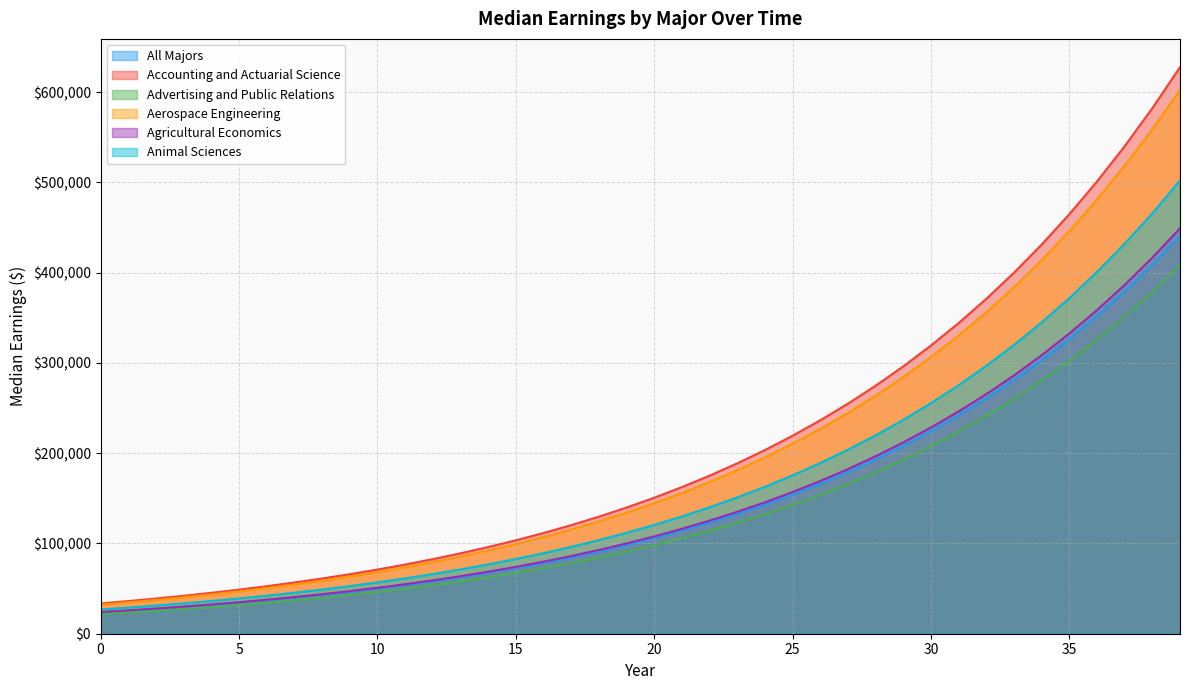

What is the sum of the Animal Sciences values at 7 and 28?

265119.0